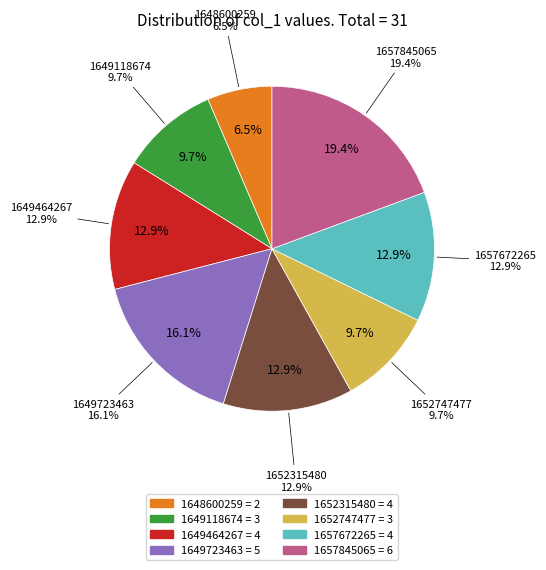

To the nearest percent, what is the difference between the 1652315480 and 1649118674 slice percentages?

3%